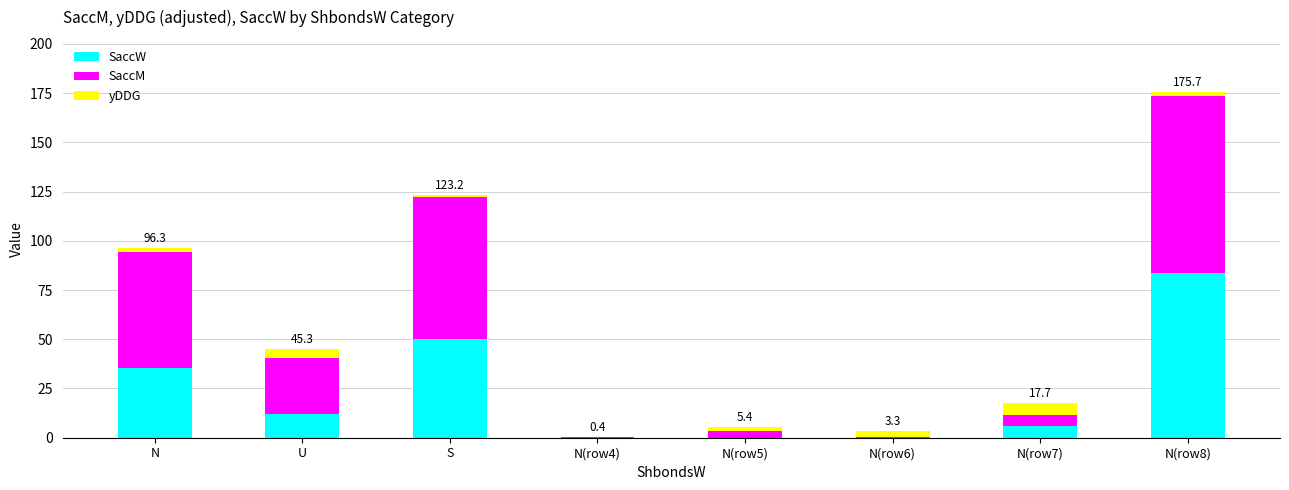

At which category is the sum across all series the highest?

N(row8)